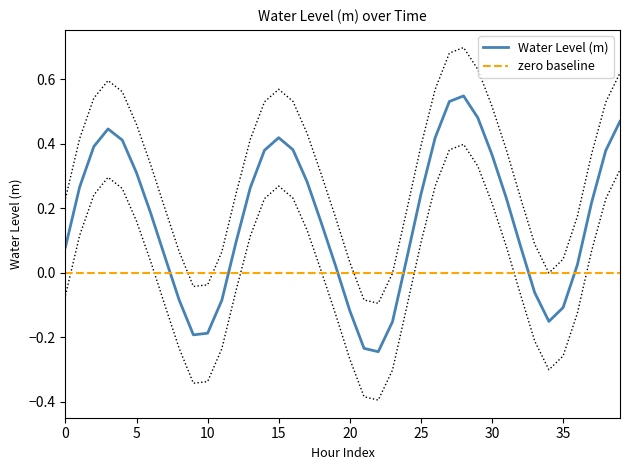

Is it true that Water Level (m) equals 0.2 at 30?

False